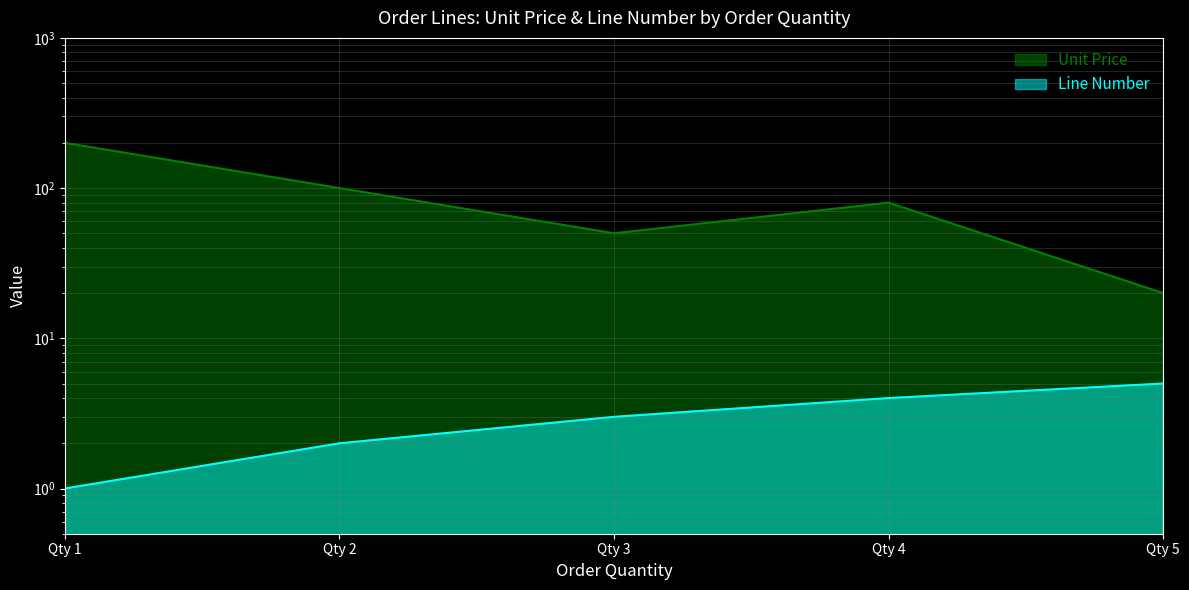

What is the difference between the Unit Price values at Qty 1 and Qty 4?

120